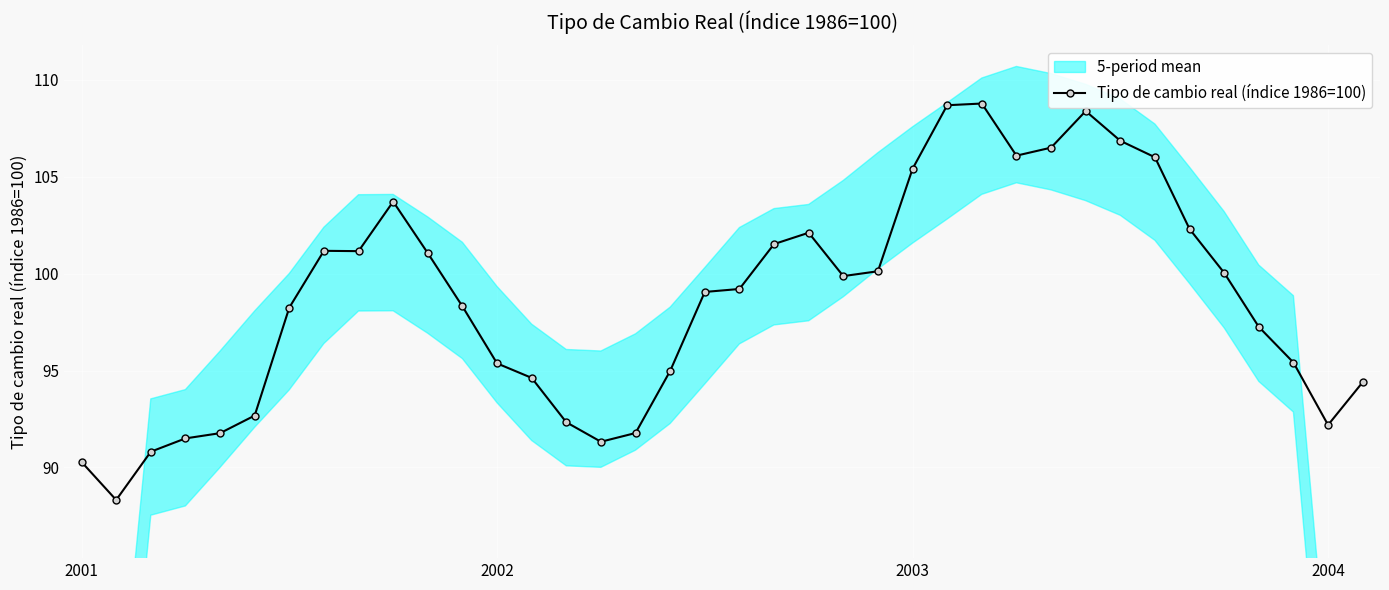

Is it true that the value at 28 is 164.3?

False